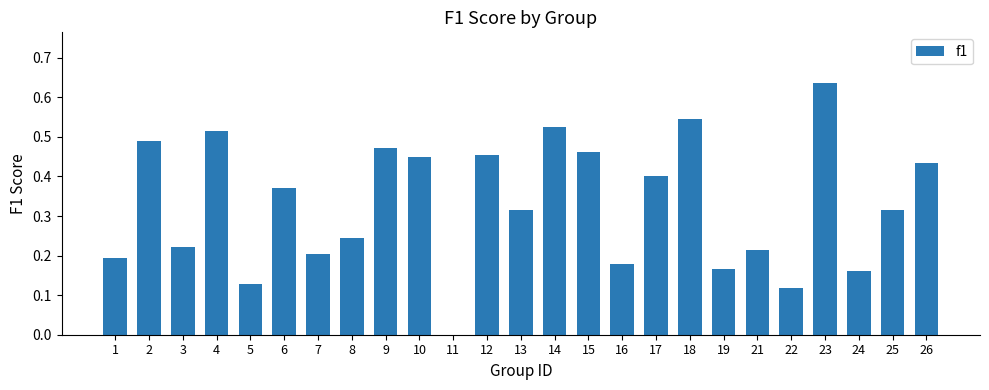

Which has a higher value, 11 or 9?

9